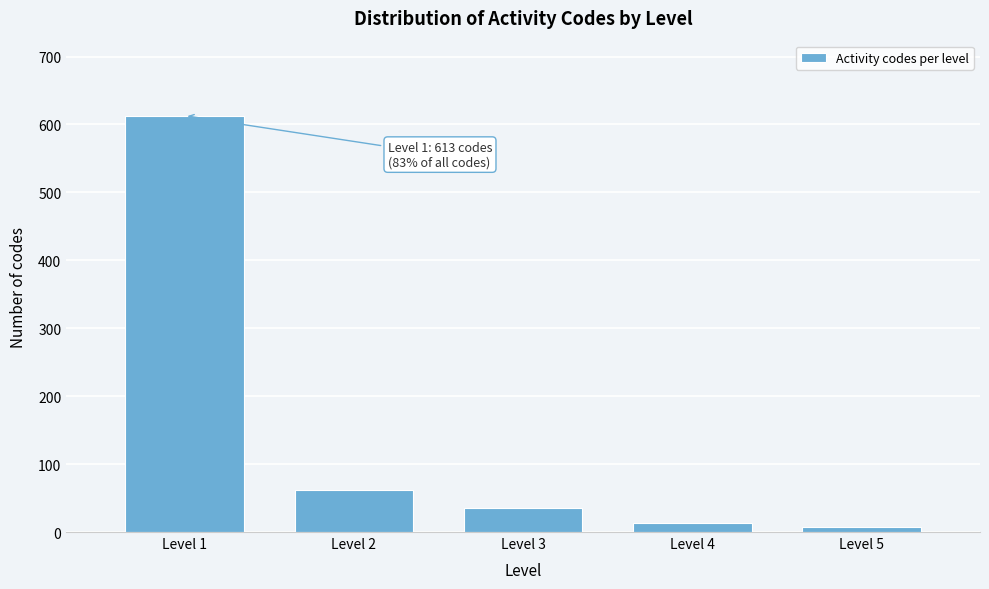

Reading left to right, what are all the values shown in this chart?

Level 1=613	Level 2=62	Level 3=35	Level 4=14	Level 5=8